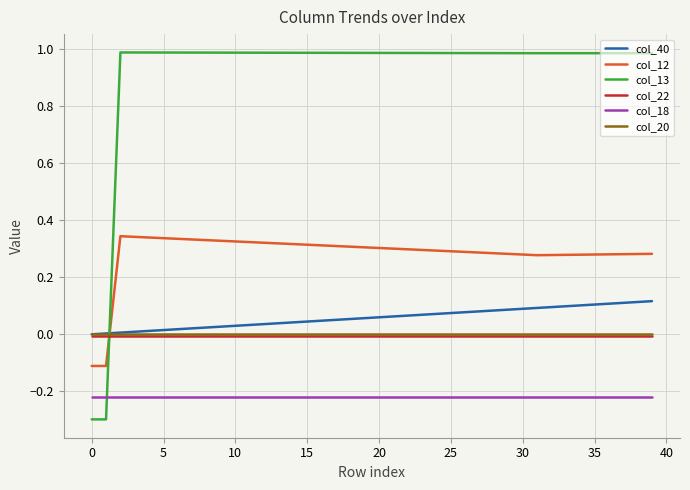

Which series has the largest total across all categories?

col_13